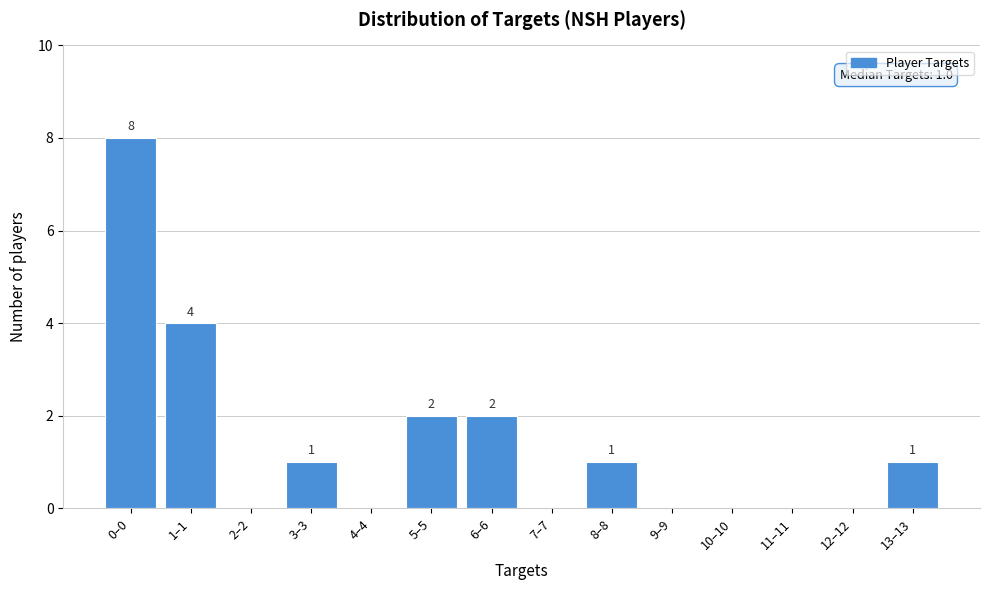

Reading left to right, transcribe all the data shown in this chart.

0–0=8	1–1=4	2–2=0	3–3=1	4–4=0	5–5=2	6–6=2	7–7=0	8–8=1	9–9=0	10–10=0	11–11=0	12–12=0	13–13=1